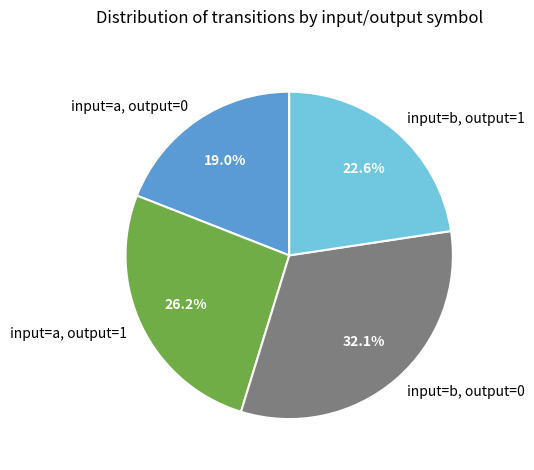

Approximately how many times larger is the value at input=b, output=1 compared to input=a, output=1?

0.9